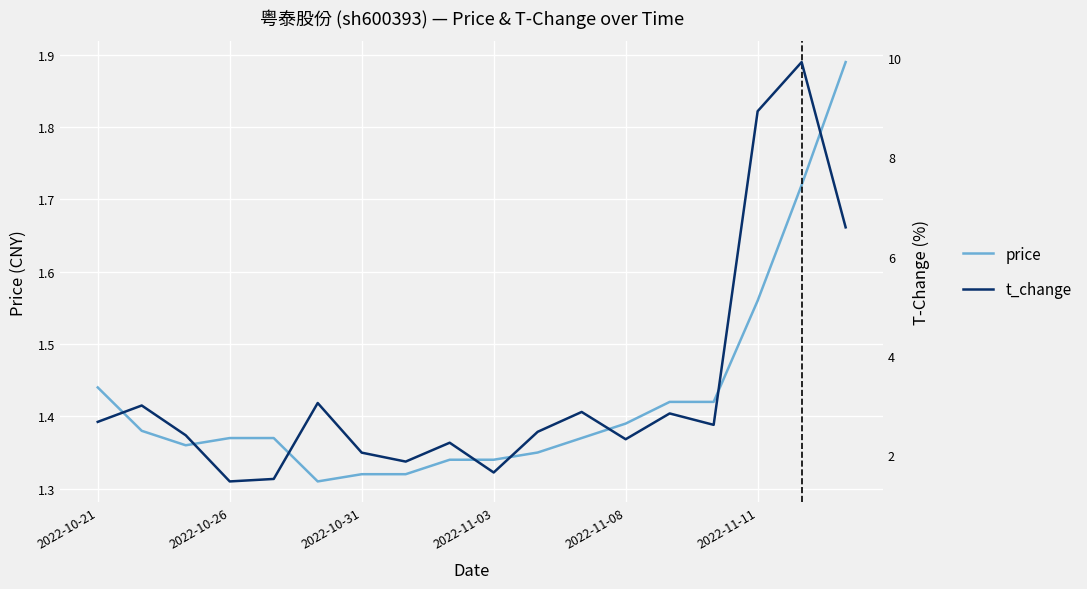

How many distinct data groups are displayed?

2